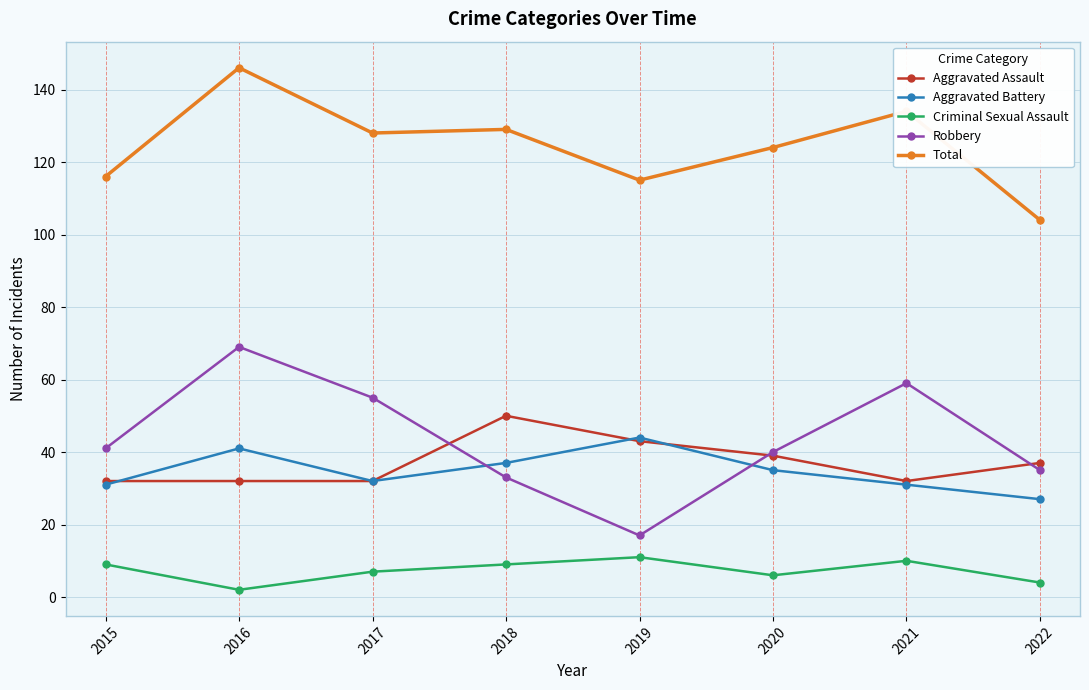

How many data points in Total are less than 128?

4